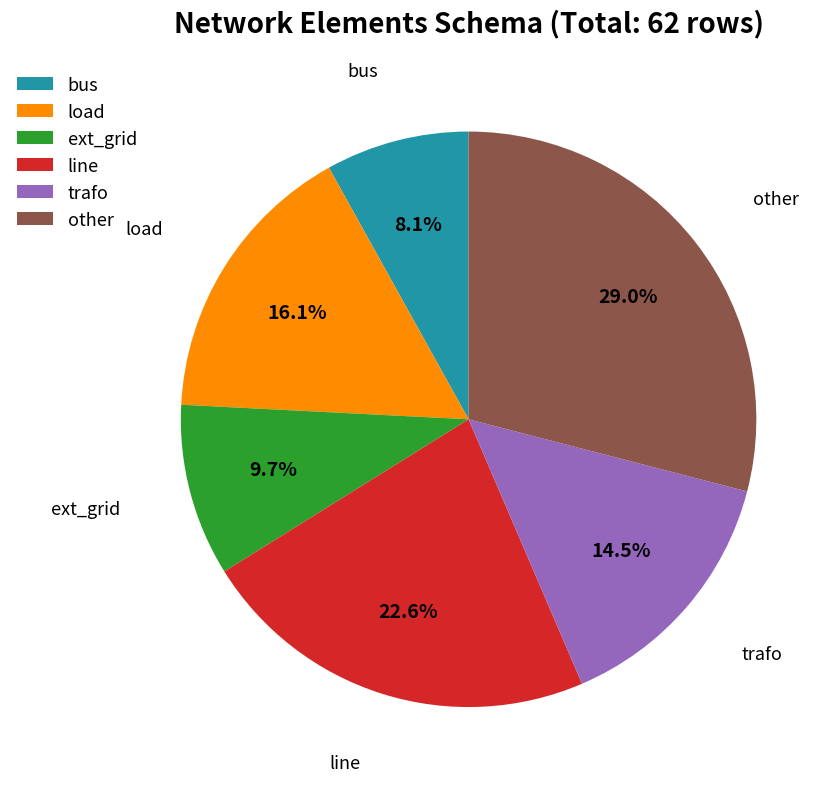

Between line and bus, which is larger?

line